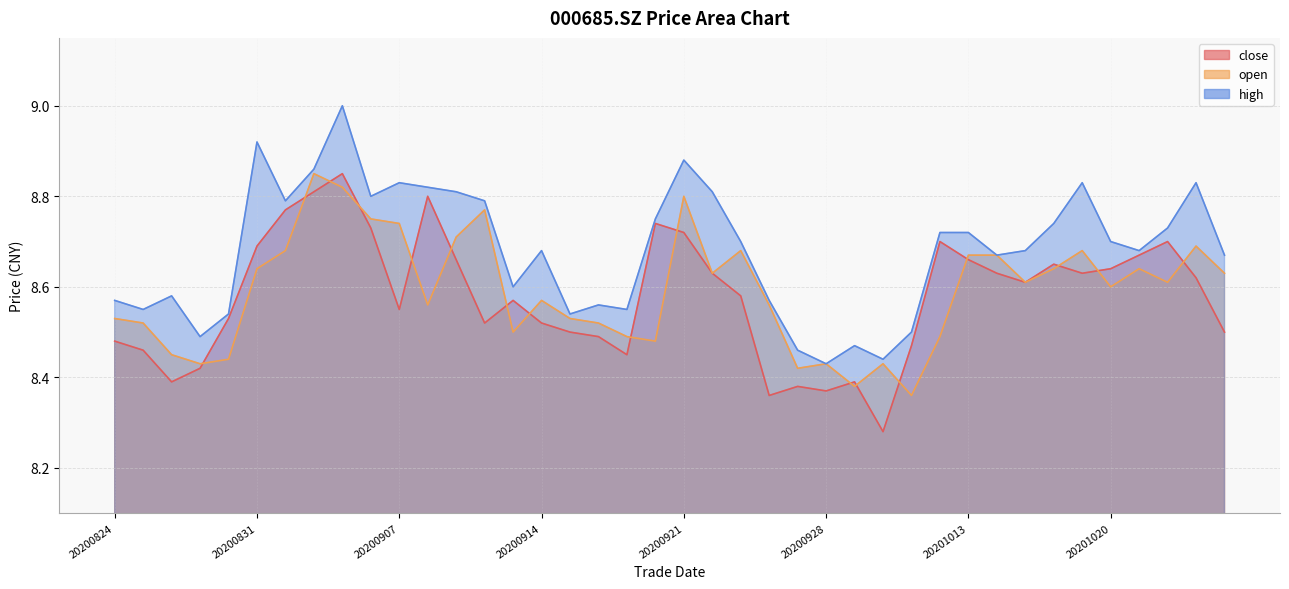

The value of close at 20200930 is 8.3. True or false?

True